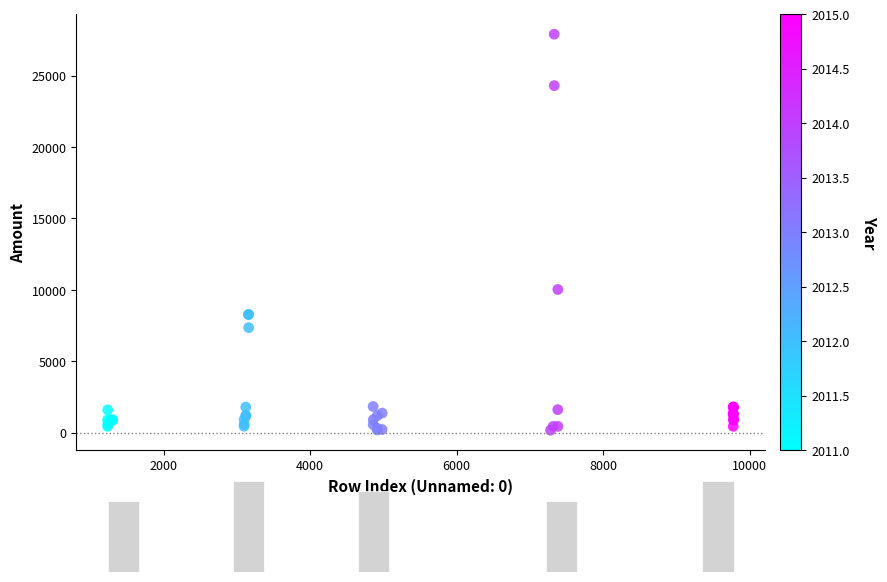

What Y value in the scatter plot is closest to 14040?

10030